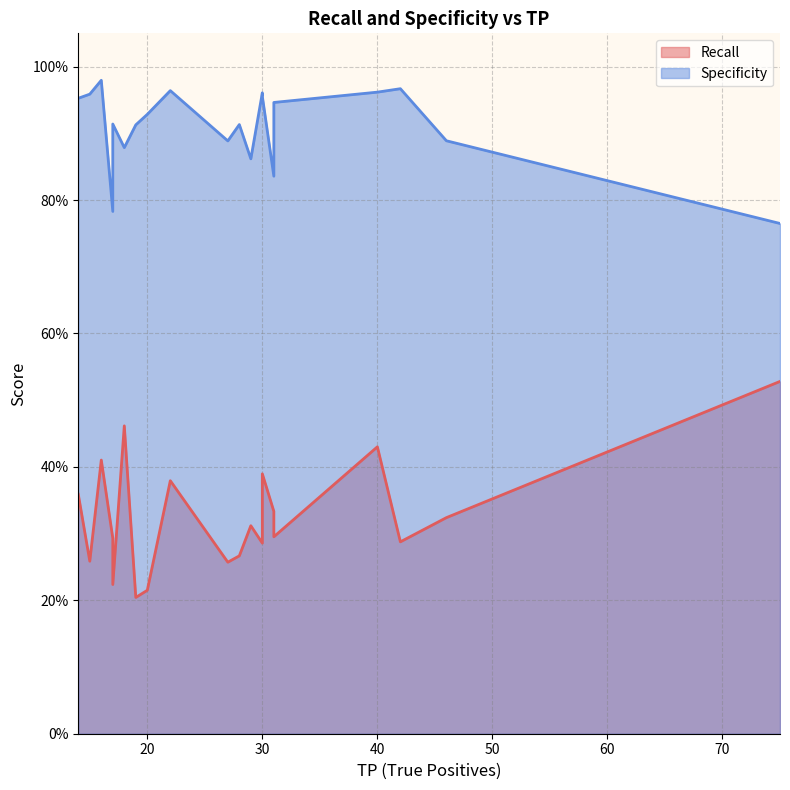

At which label is Recall closest to 0?

19